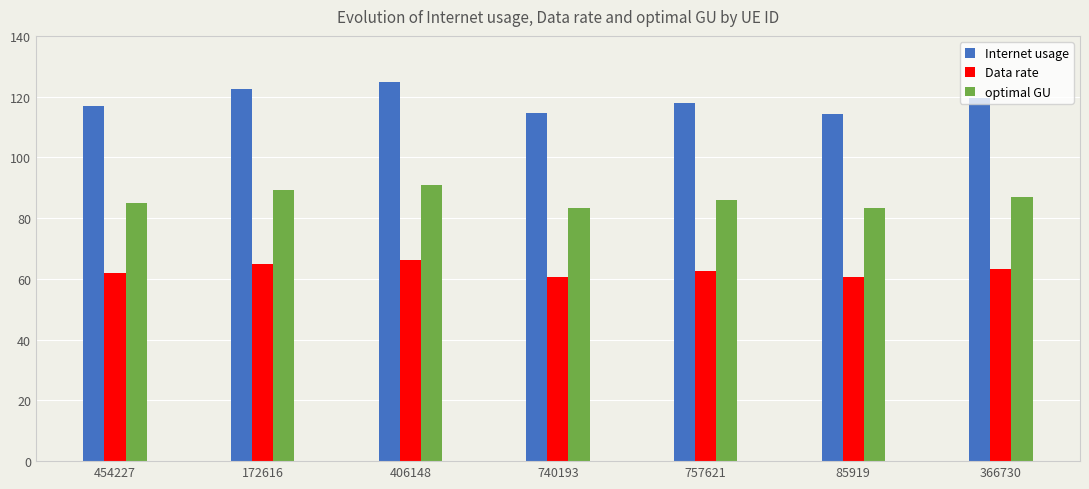

What is the spread (max minus min) of values at 406148?

58.7